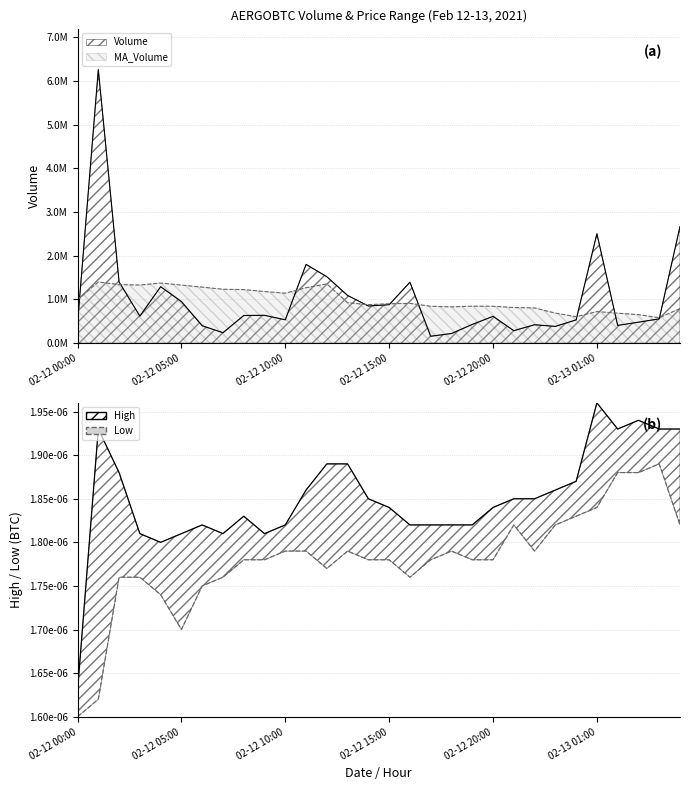

Rank the series at 02-12 10:00 from lowest to highest value.

Volume, MA_Volume